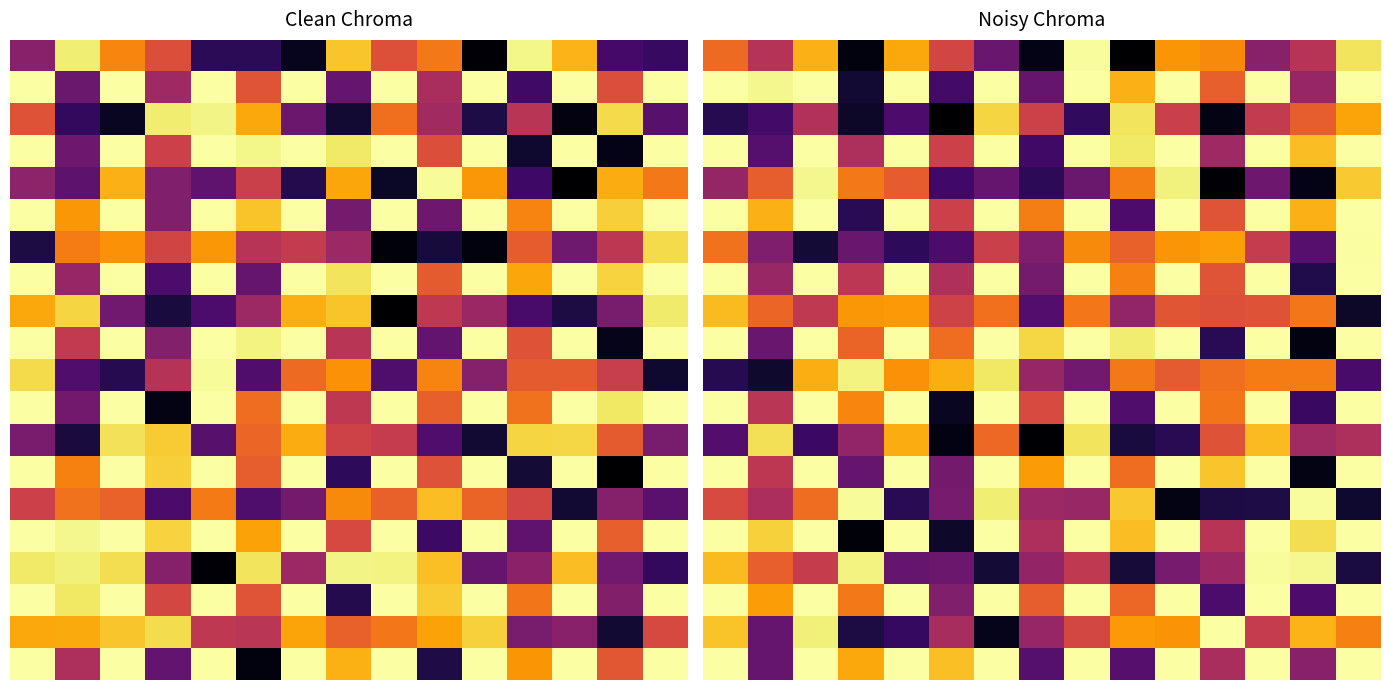

At how many categories does at least one series exceed 0?

15